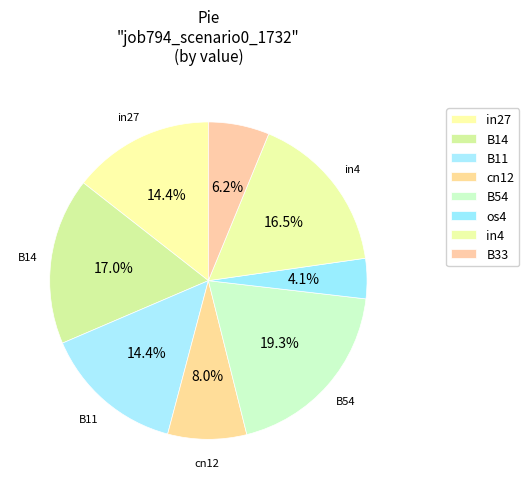

Count the number of slices in the pie.

8